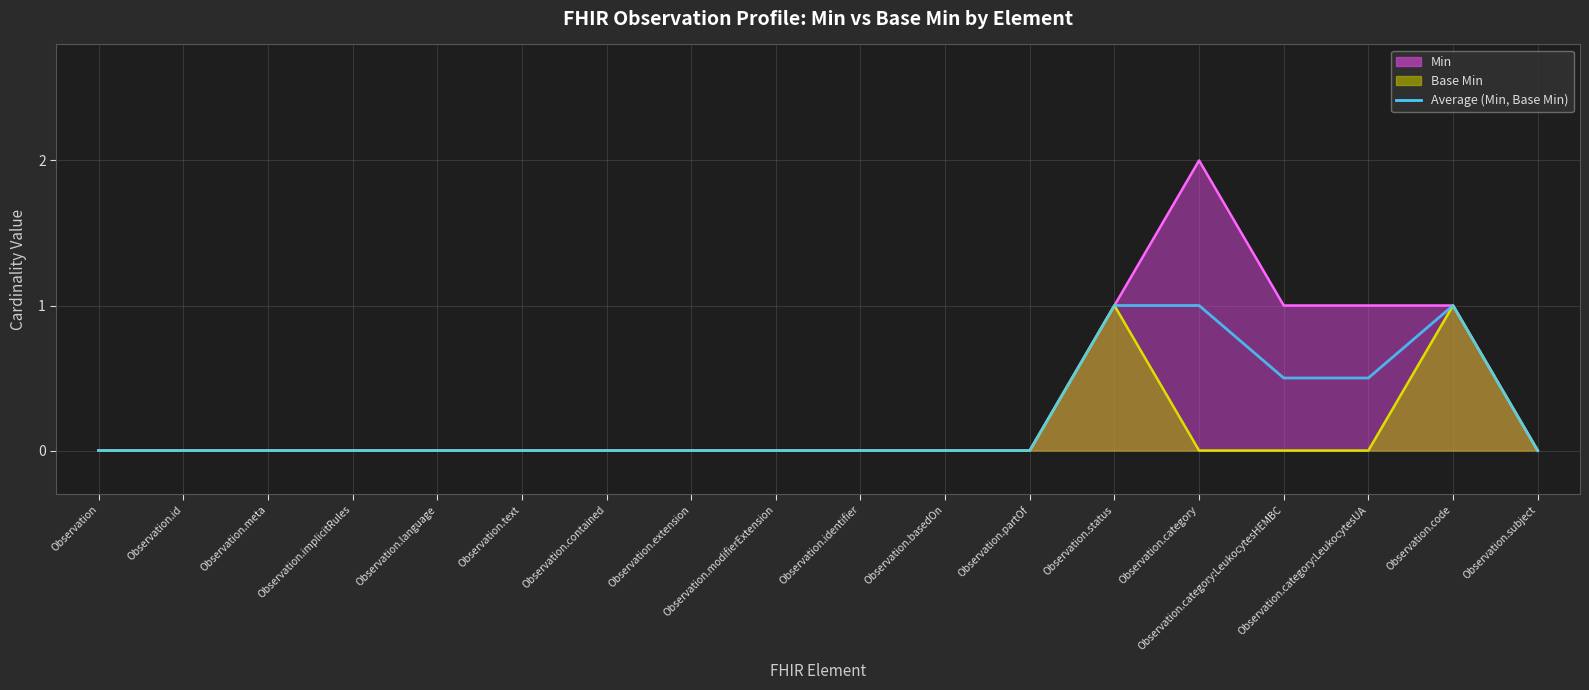

How many data points are above 0?

5